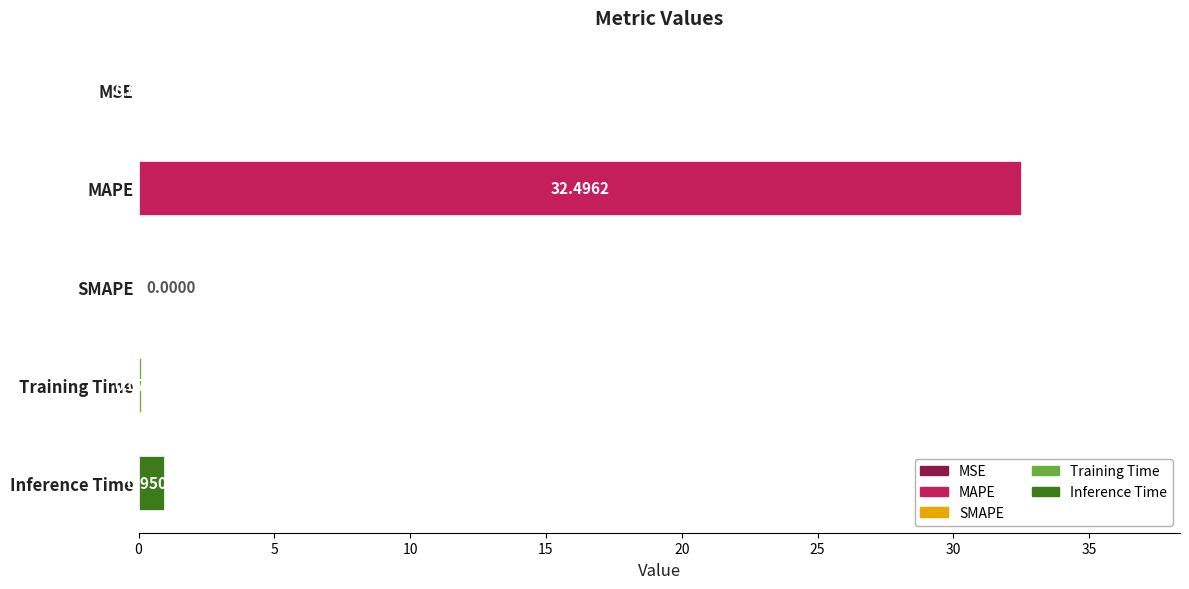

Which label corresponds to the largest value in the chart?

MAPE